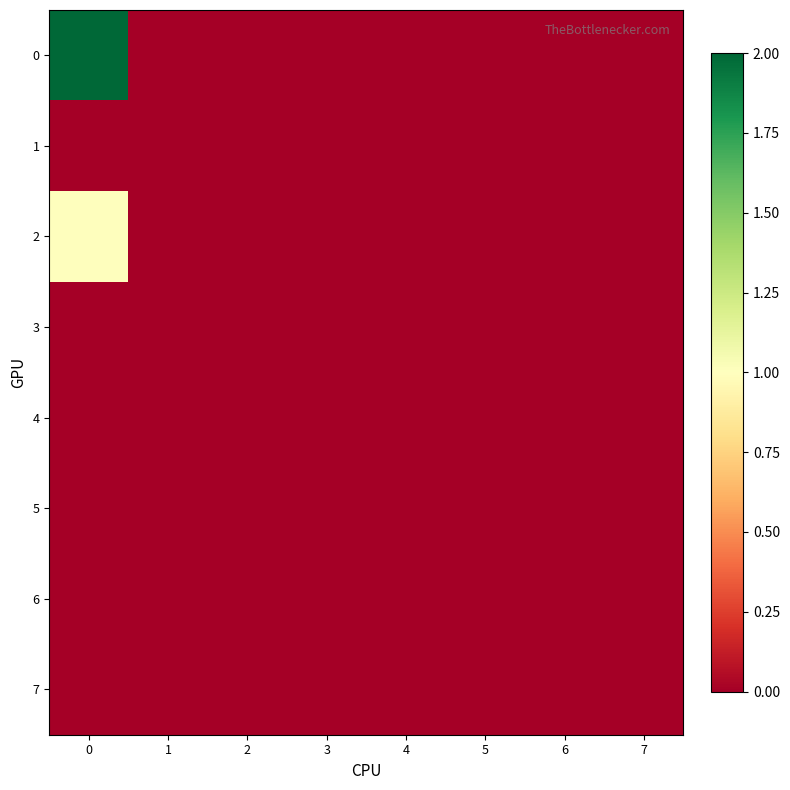

List the series in order of their peak value, highest first.

0, 2, 1, 3, 4, 5, 6, 7